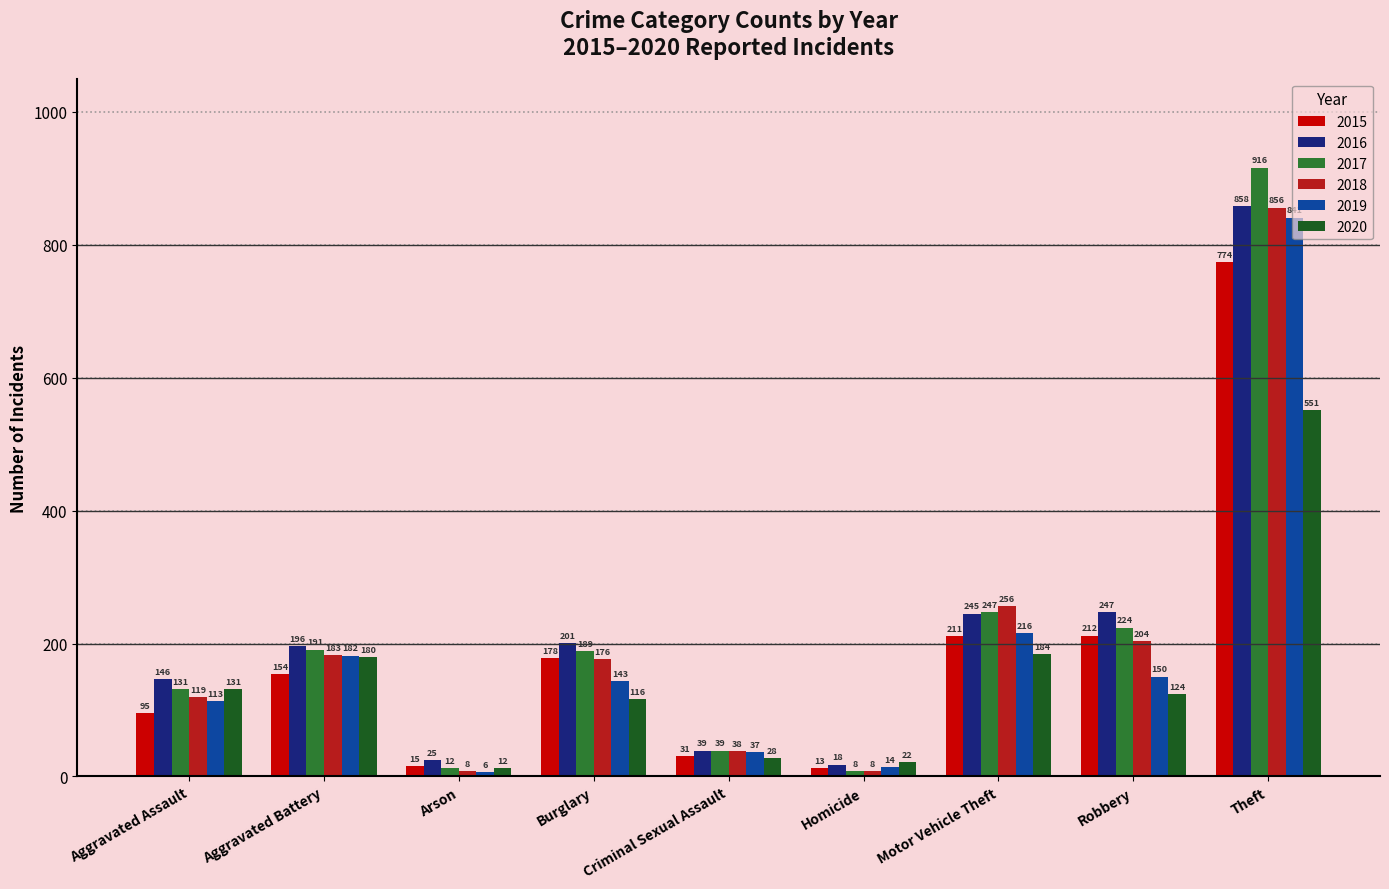

Rank the series by their maximum value, from lowest to highest.

2020, 2015, 2019, 2018, 2016, 2017